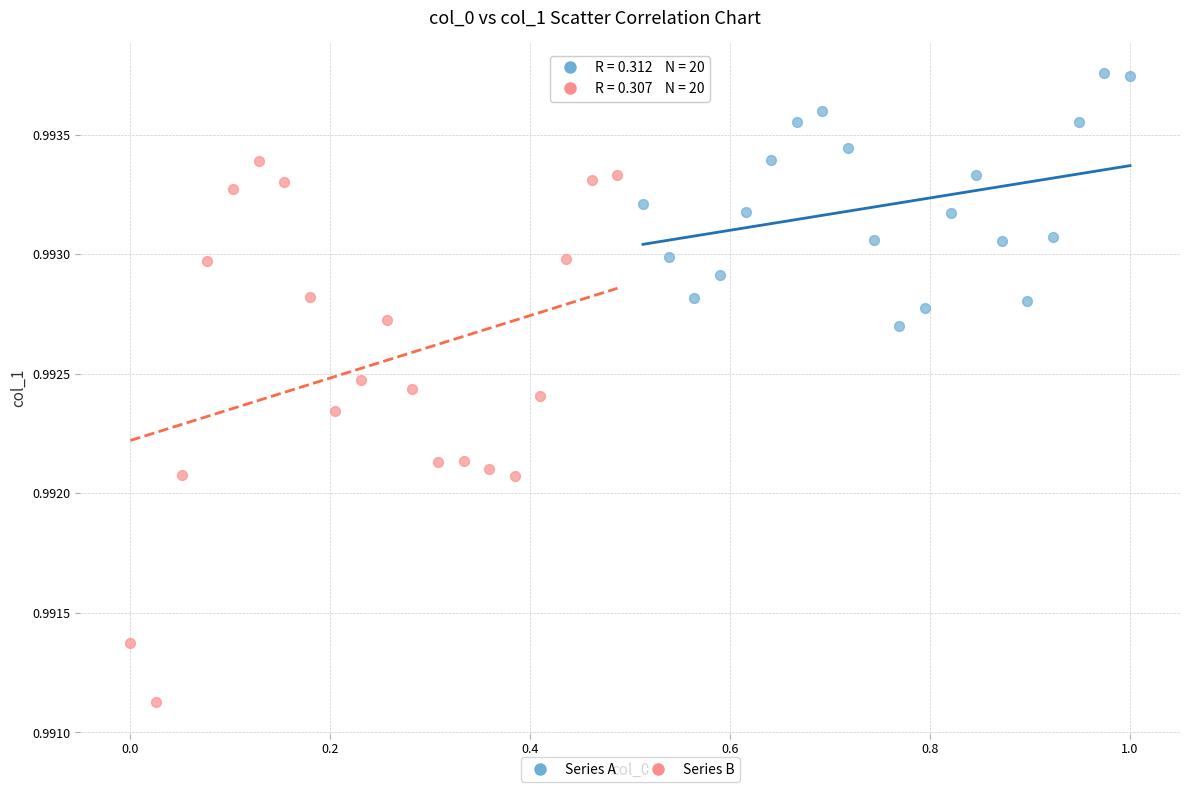

What are all the series names shown in the legend?

Series A, Series B